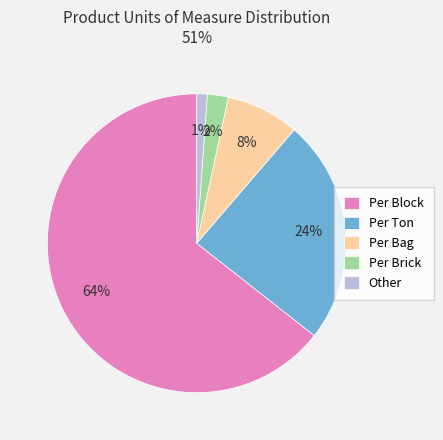

Does Per Block account for over 50% of the chart?

Yes